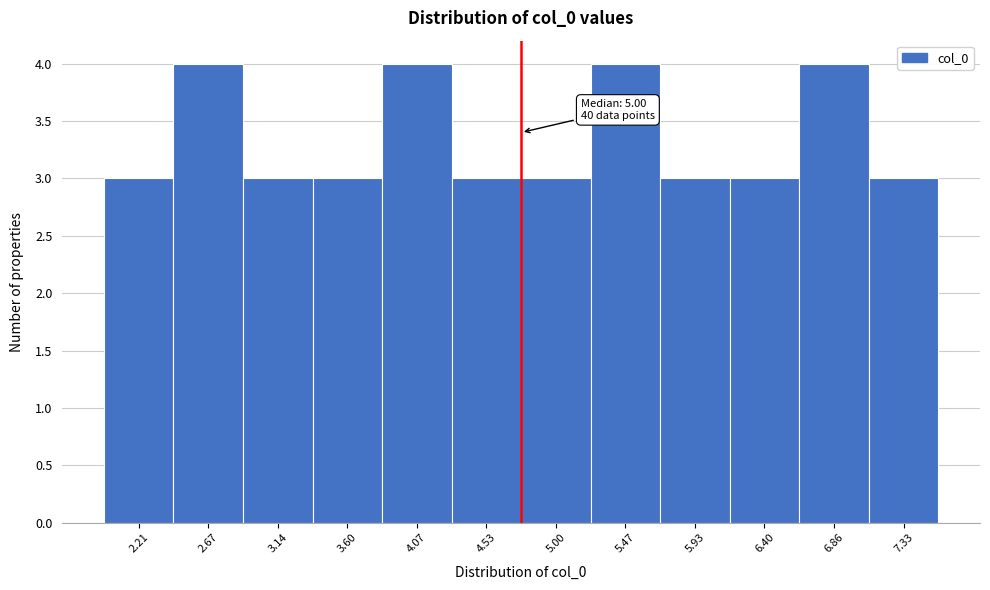

Reading left to right, extract all data points from this chart.

2.21=3	2.67=4	3.14=3	3.60=3	4.07=4	4.53=3	5.00=3	5.47=4	5.93=3	6.40=3	6.86=4	7.33=3